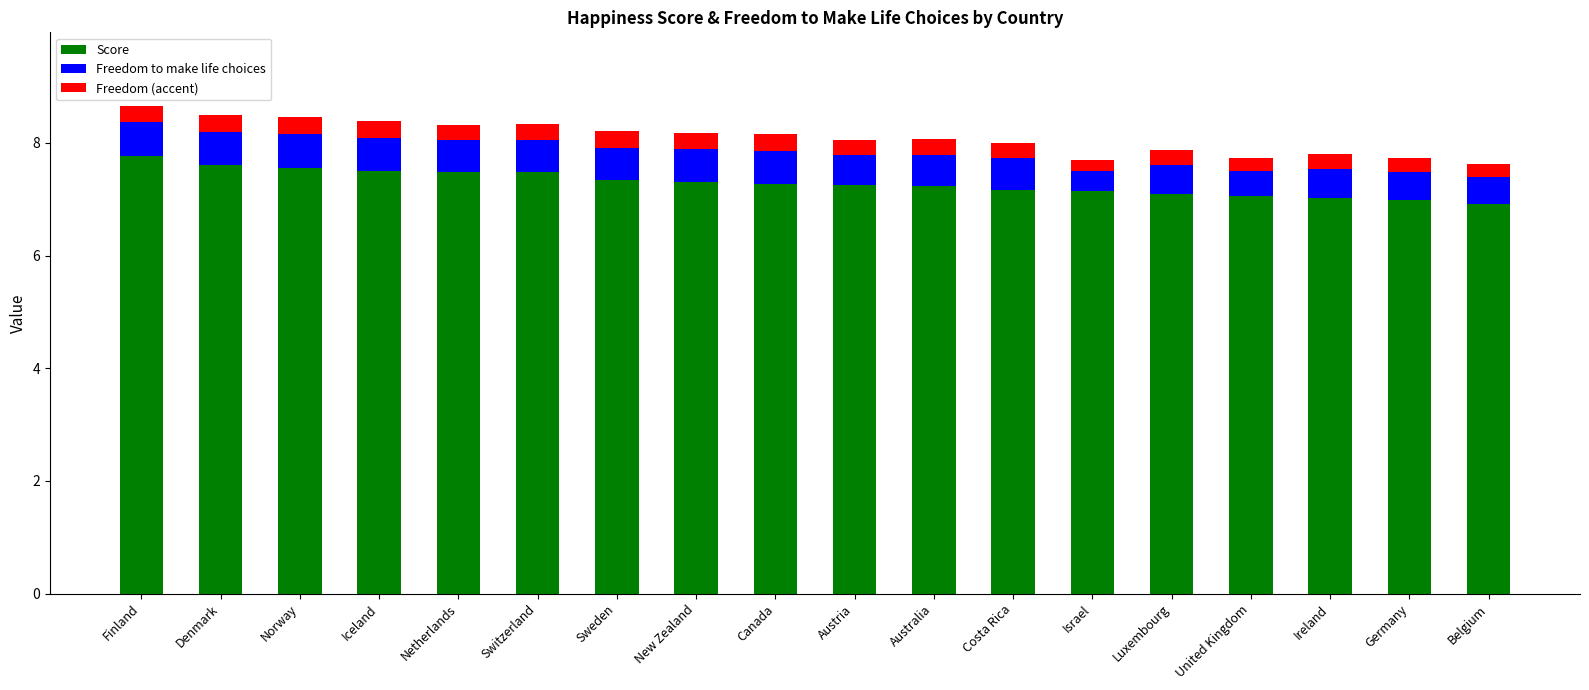

Are the bars grouped side by side (vs. stacked)?

No